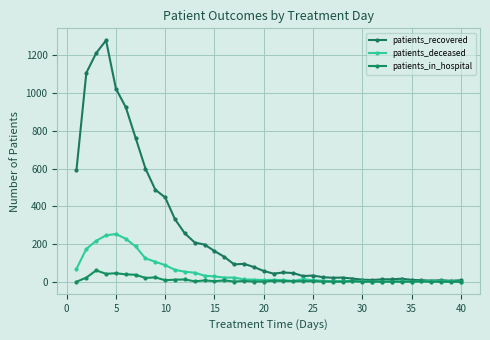

Which series ends up on top after the final intersection of patients_deceased and patients_in_hospital?

patients_deceased